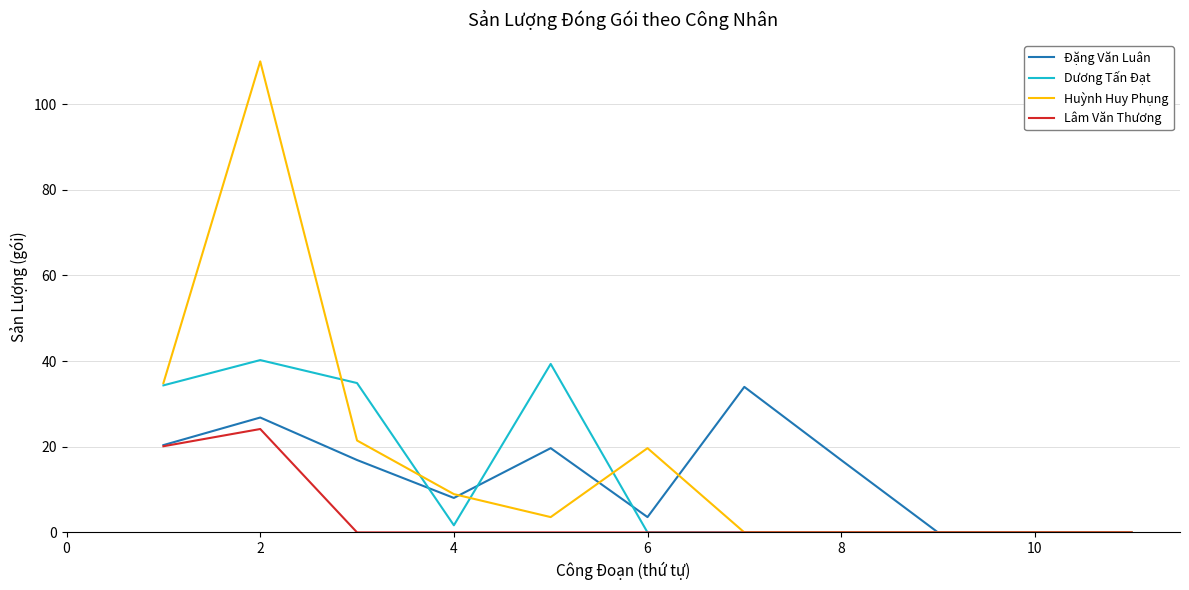

What are all the series names shown in the legend?

Đặng Văn Luân, Dương Tấn Đạt, Huỳnh Huy Phụng, Lâm Văn Thương